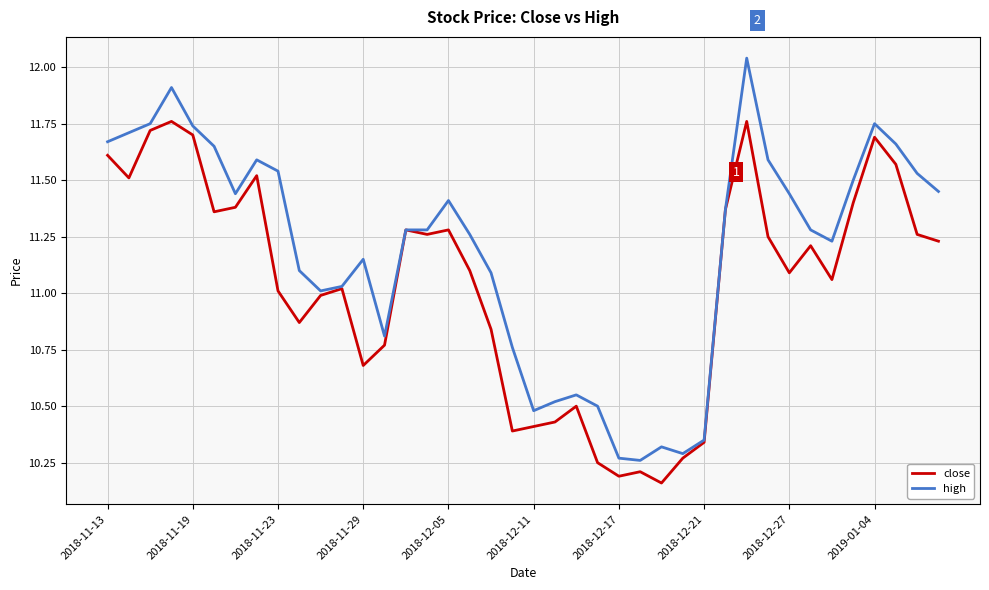

List the series in order of their overall mean, highest first.

high, close